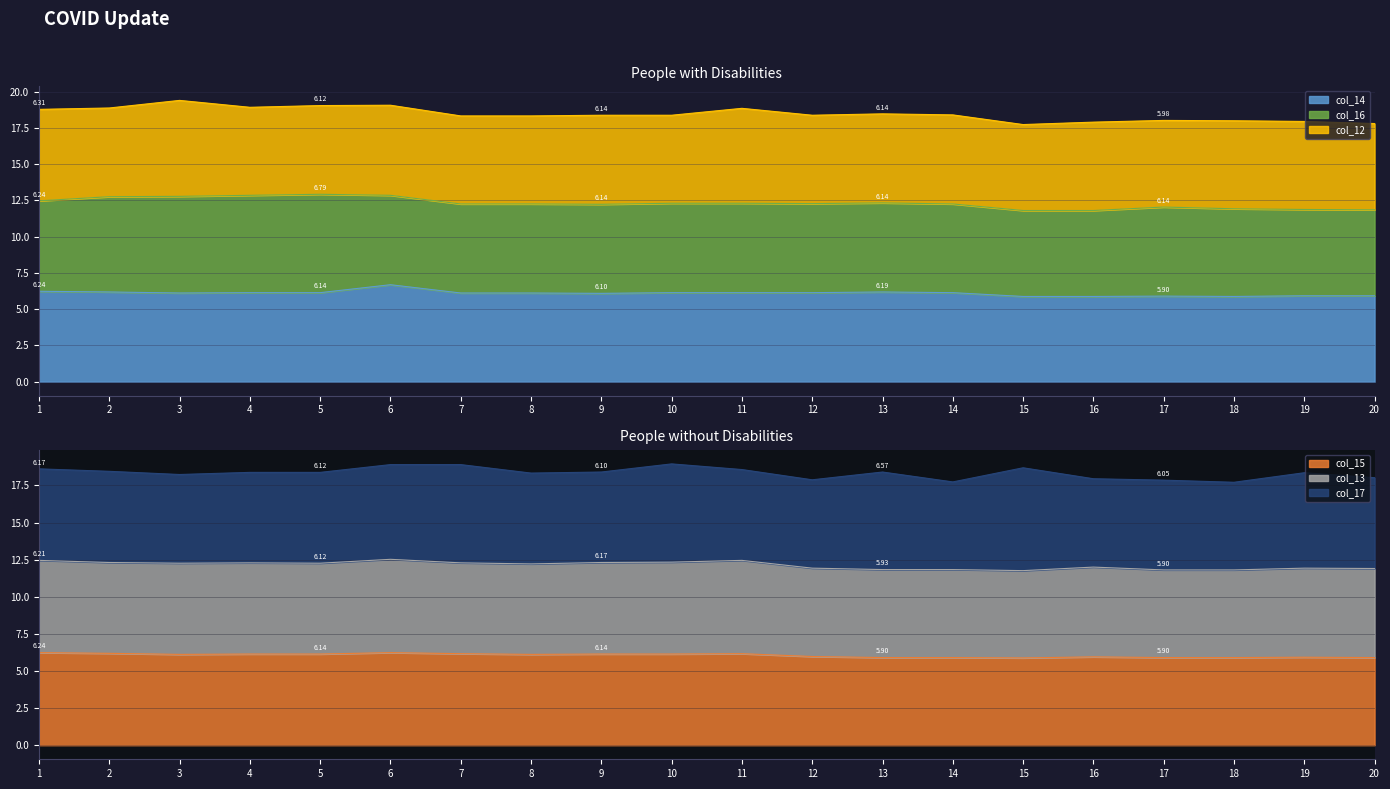

How many data points in col_14 are less than 6?

6